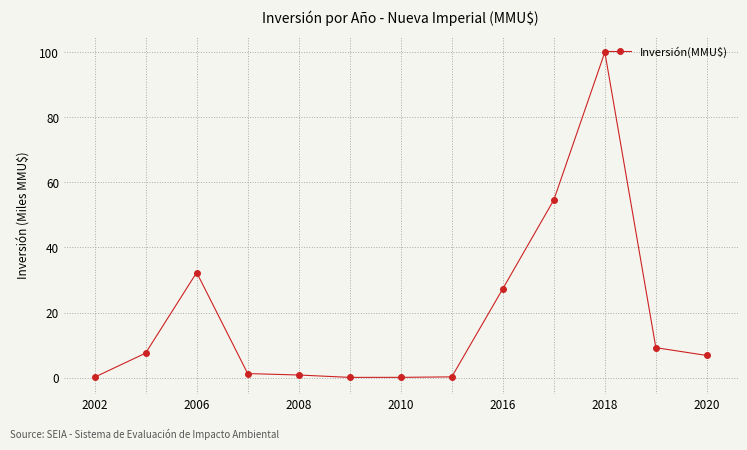

What is the sum of all values?

240.3